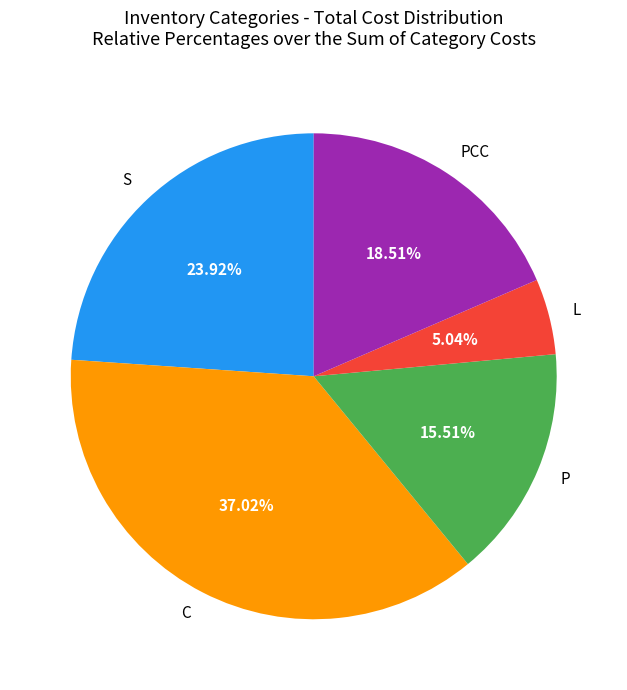

Which slice is the smallest?

L